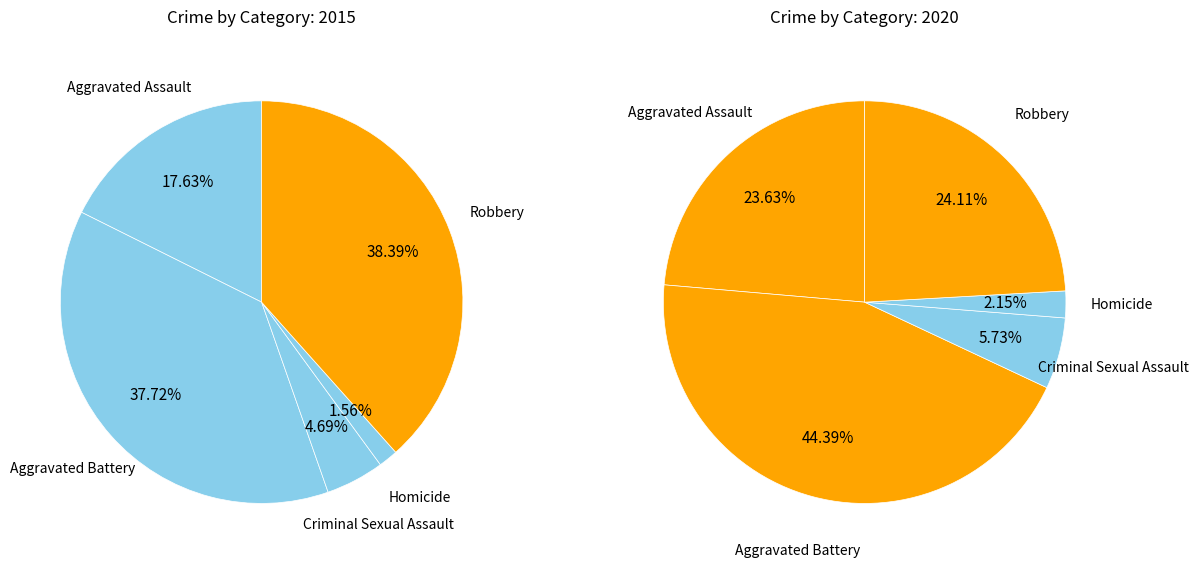

How many slices are in this pie chart?

5